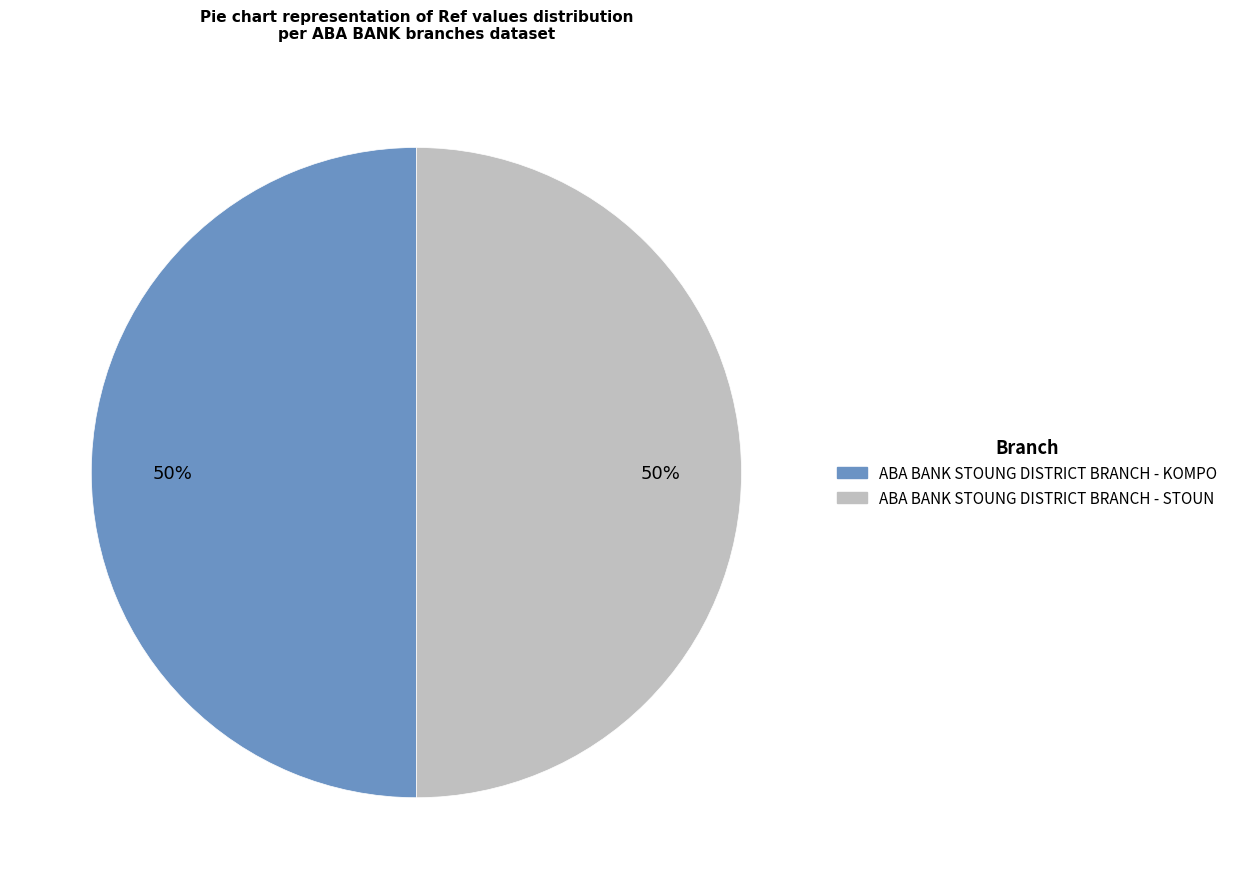

What percentage is the ABA BANK STOUNG DISTRICT BRANCH - STOUN slice, to the nearest percent?

50%